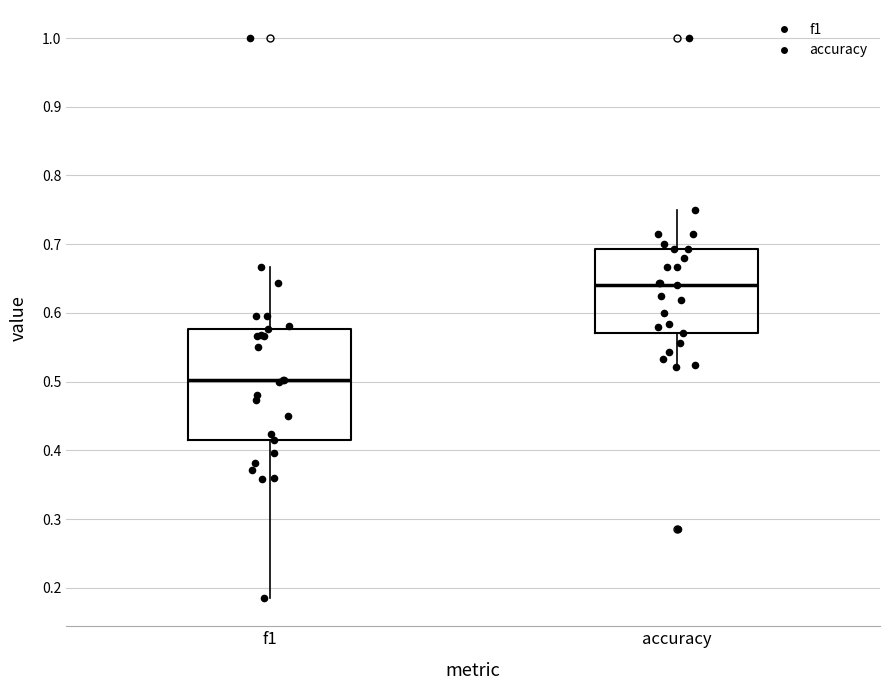

Where does the upper whisker of the box for accuracy end on the y-axis? The values are not printed on the chart, so give them approximately, as read against the axis.

0.75